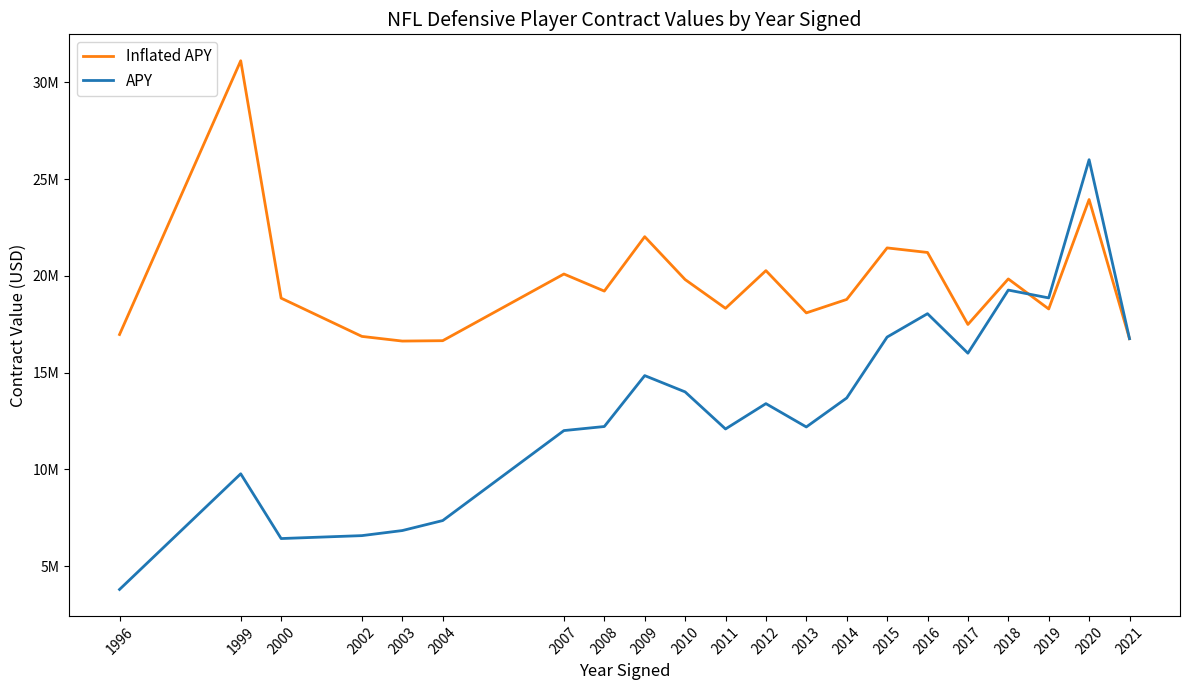

At which category is the sum across all series the highest?

2020